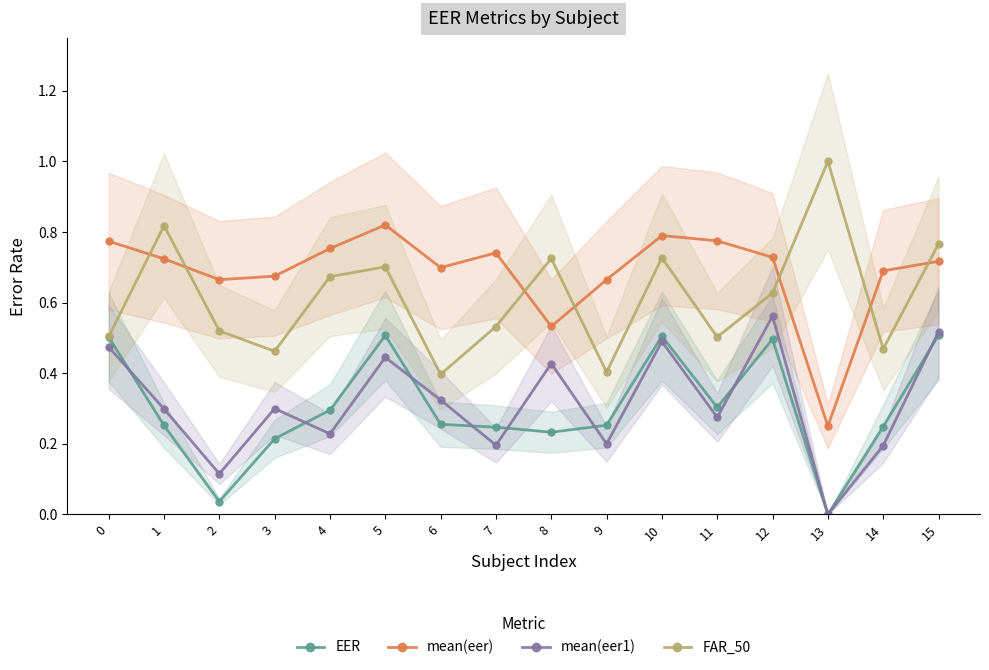

How many series are shown in this chart?

4